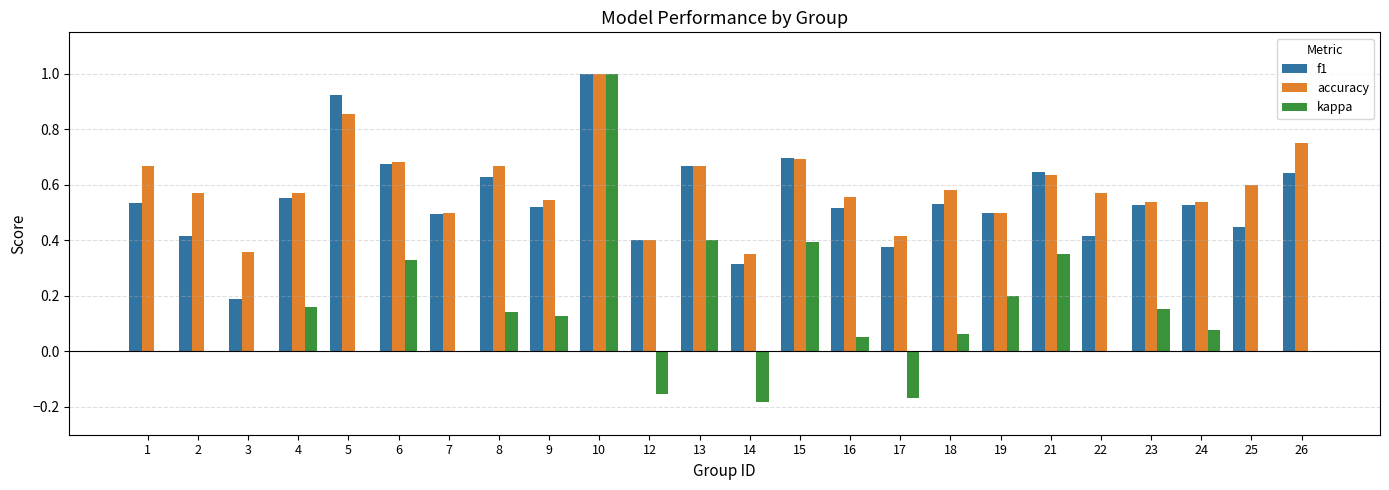

At which category is the sum across all series the highest?

10